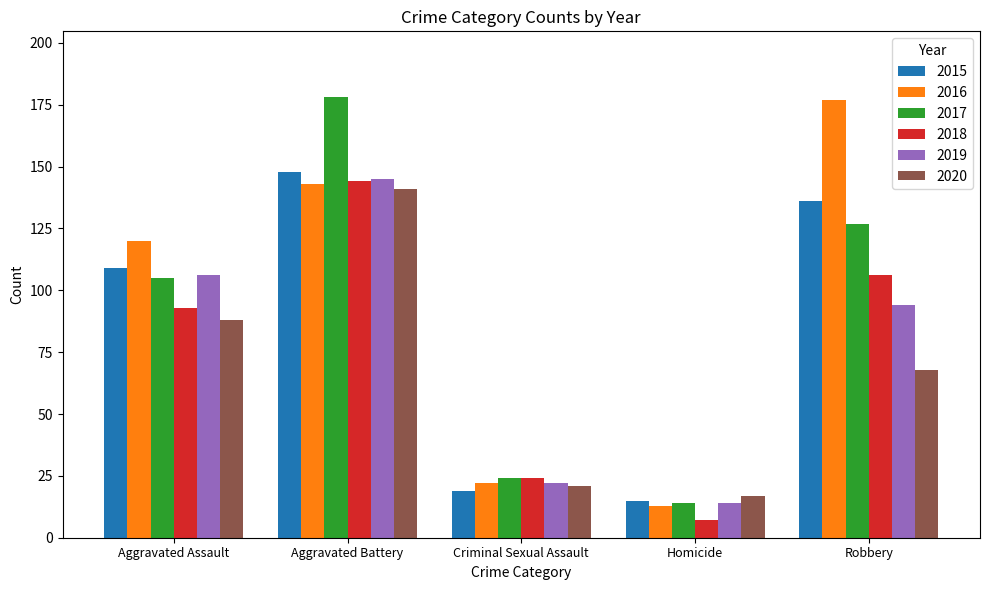

The 2017 series shows 153 at Aggravated Assault. True or false?

False